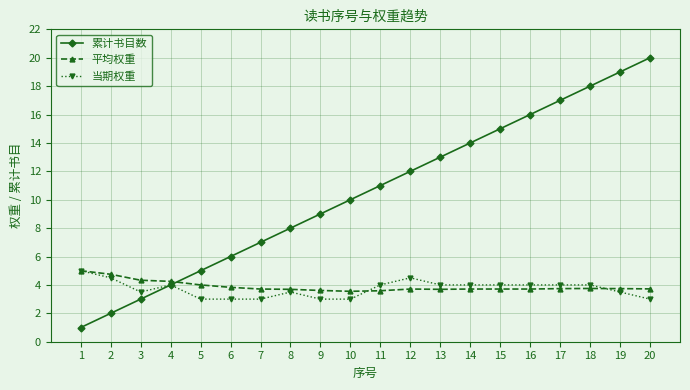

How many 当期权重 values are between 3 and 4?

17